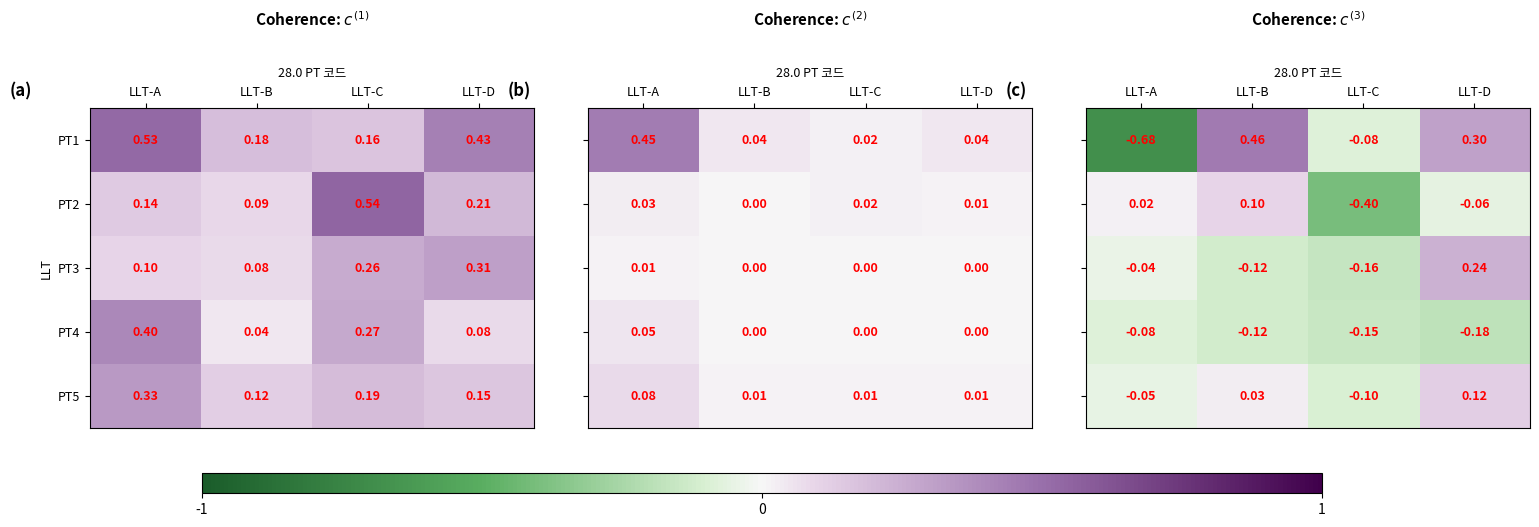

Where is PT1 nearest to the value 0?

LLT-C